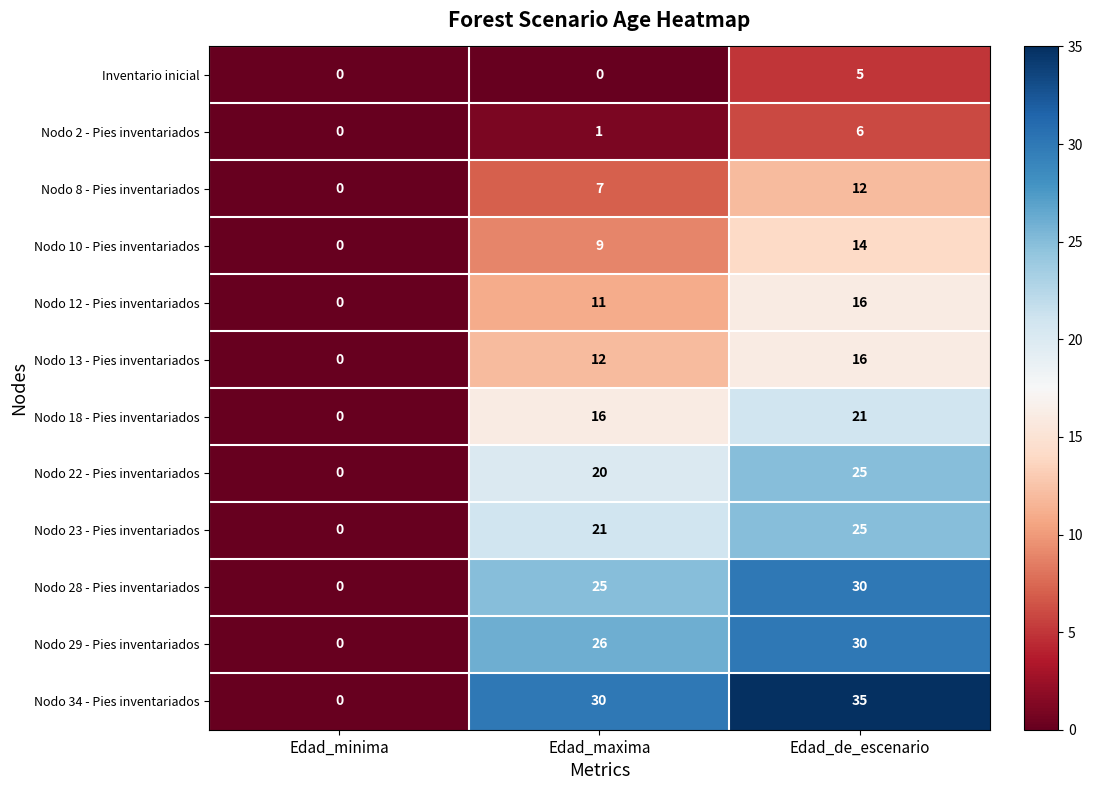

True or false: Nodo 23 - Pies inventariados has a value of -11 at Edad_minima.

False